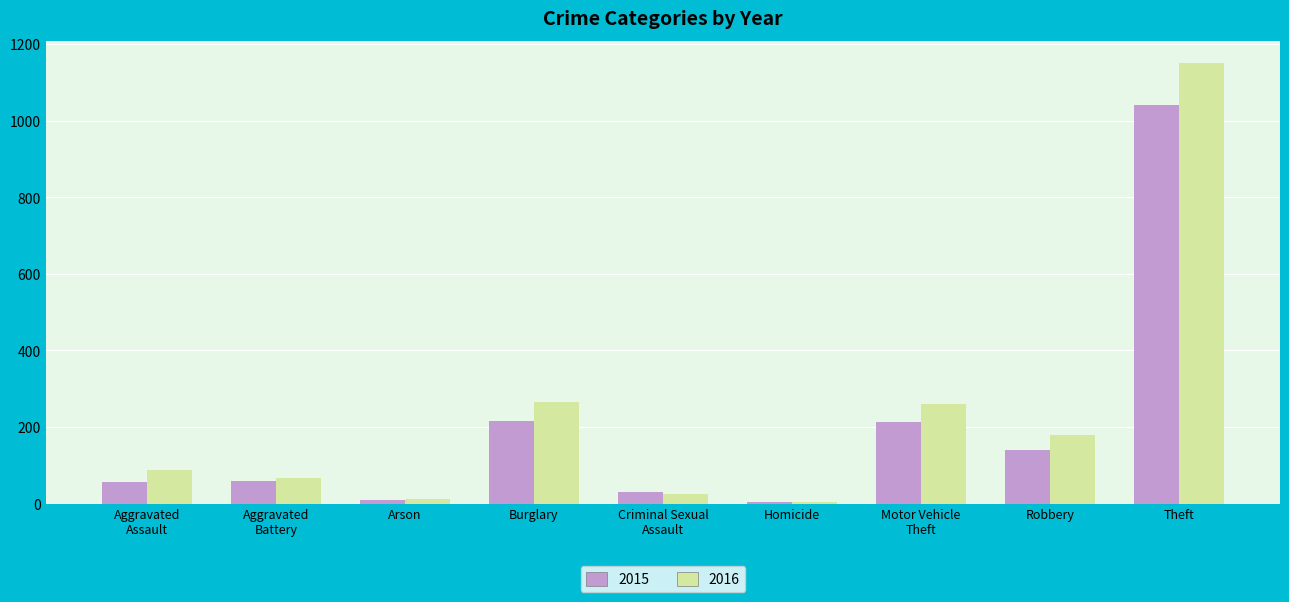

What is the spread (max minus min) of values at Theft?

110